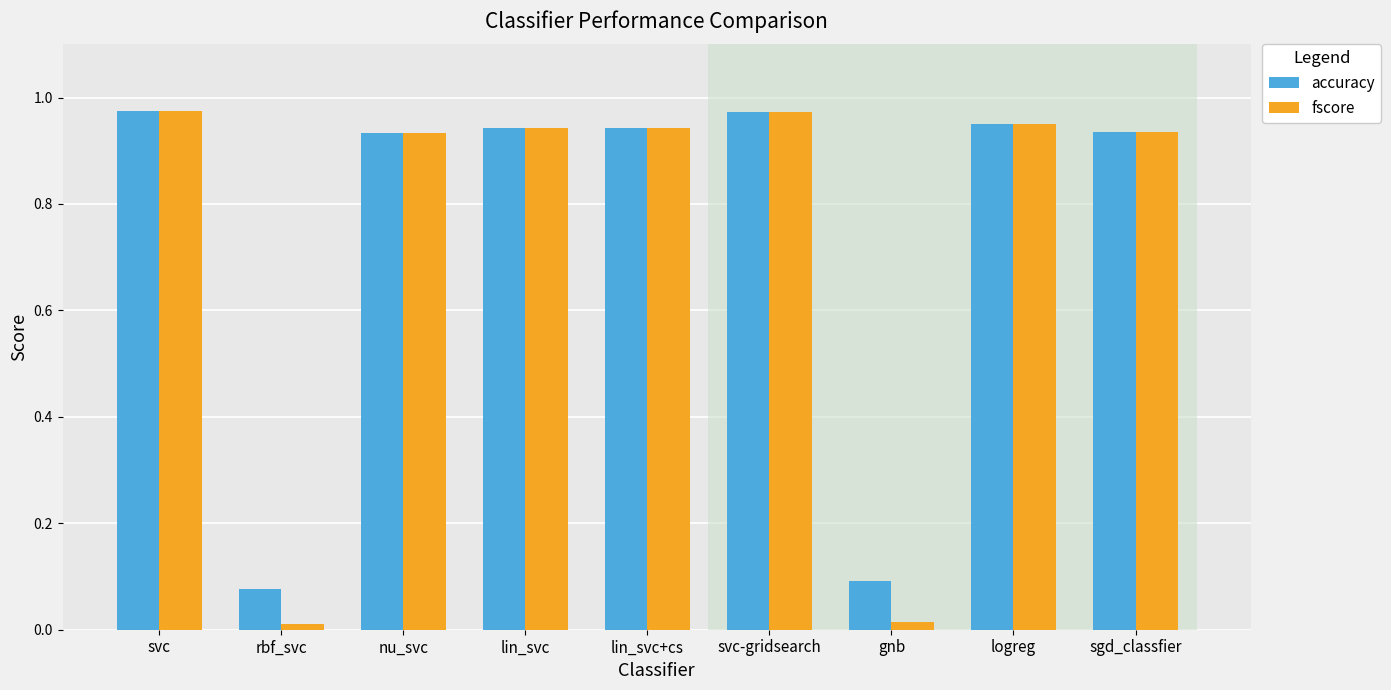

At how many categories does at least one series exceed 0?

9